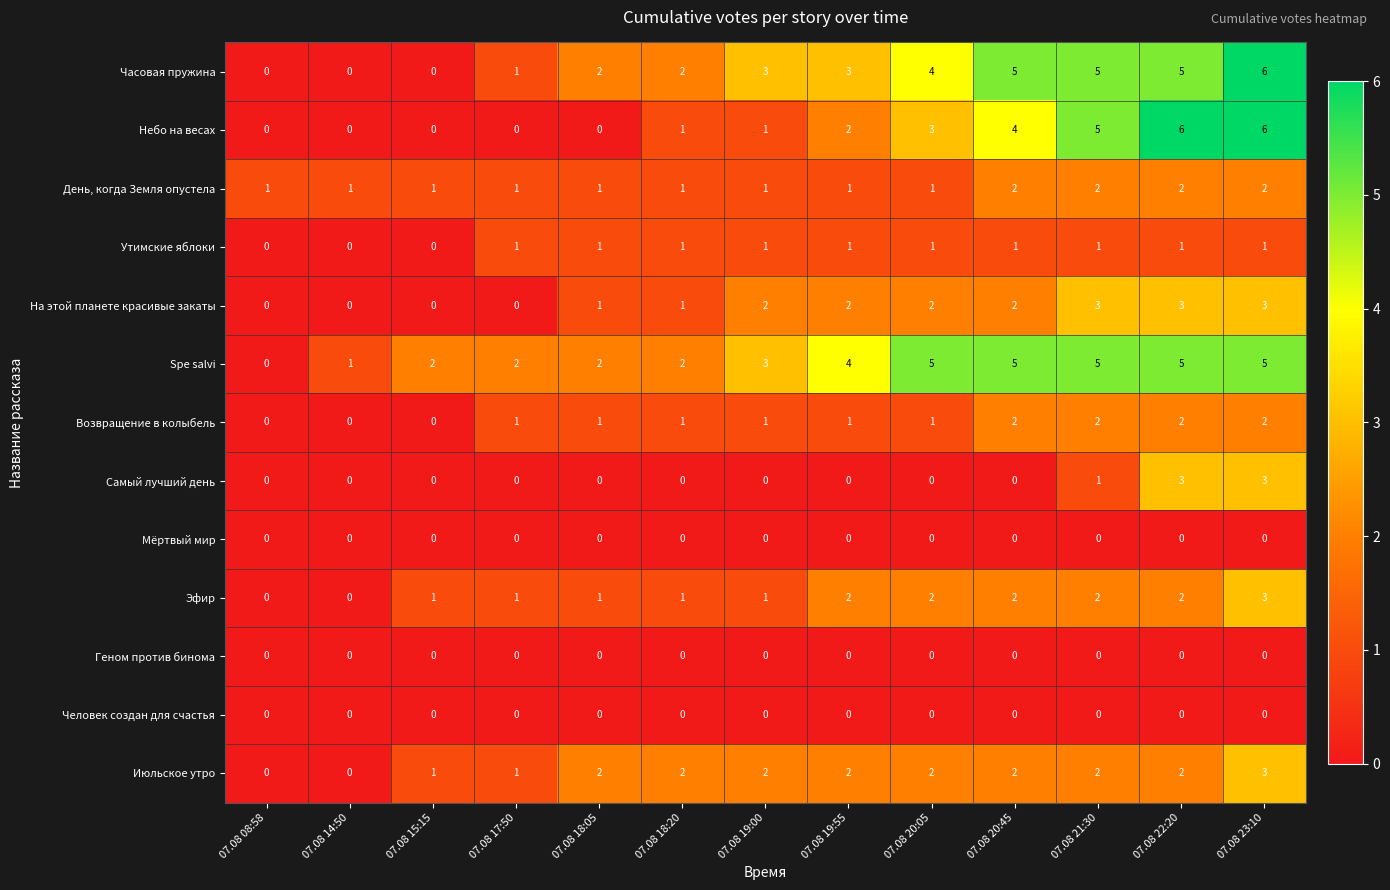

How many День, когда Земля опустела values are between 1 and 2?

13